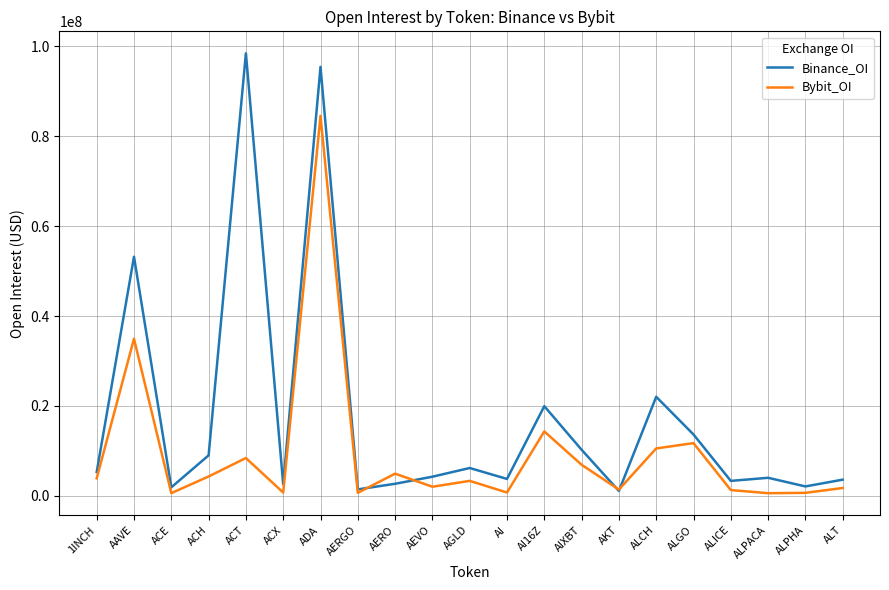

The Bybit_OI series shows 4929187 at AERO. True or false?

True